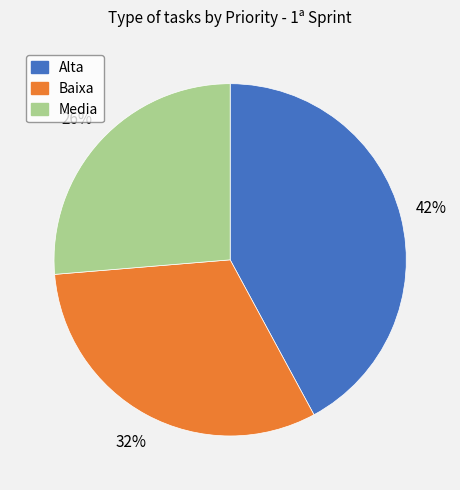

Which slice is the largest?

Alta